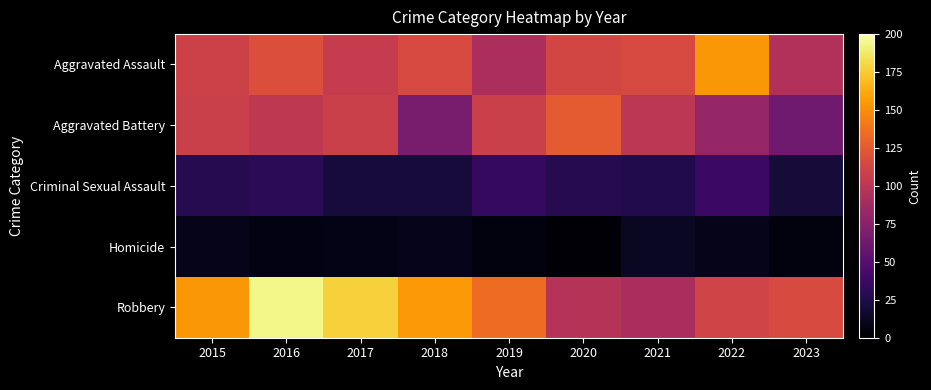

Which series has the widest spread of values?

Robbery